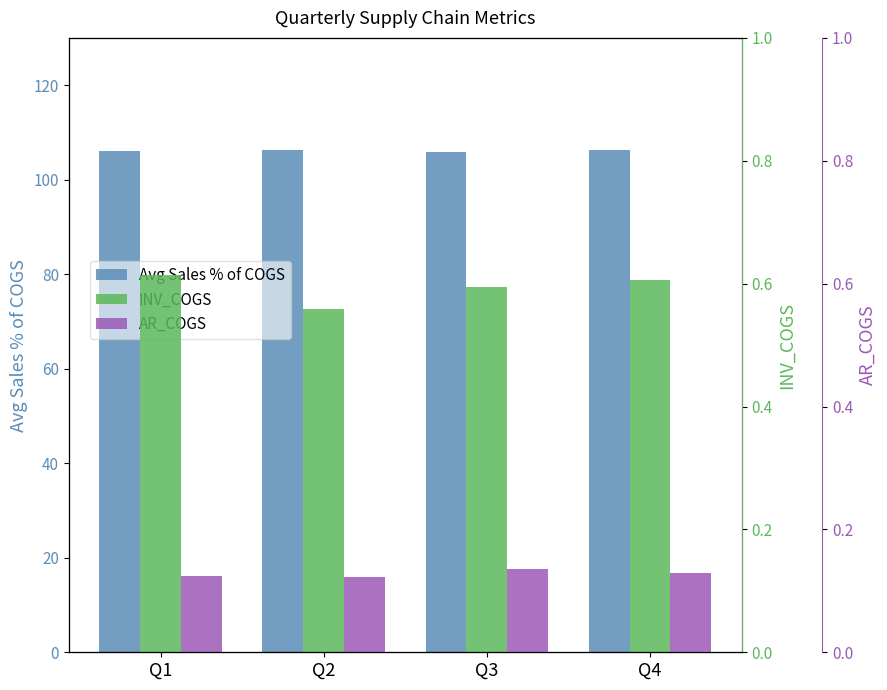

What value does the AR_COGS series have at Q2?

0.1